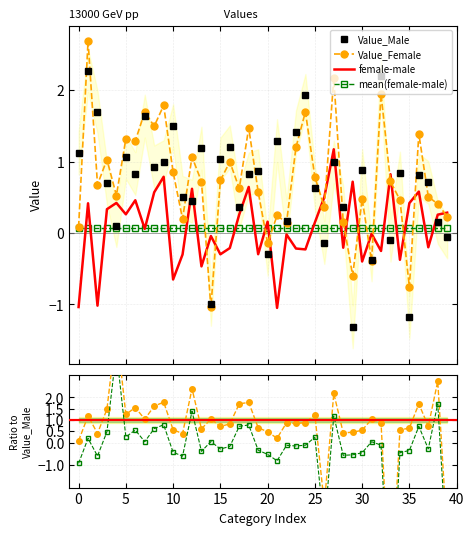

Which series ends up on top after the final intersection of Value_Male and mean(female-male)?

mean(female-male)